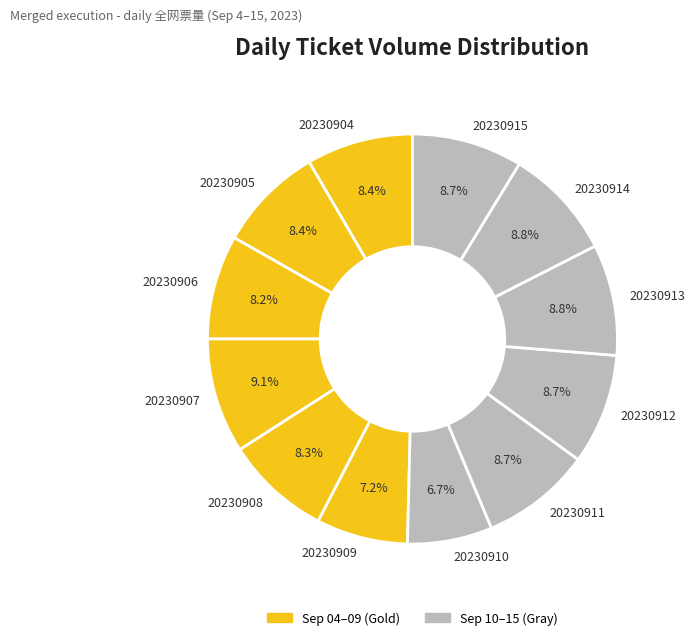

Does 20230915 account for over 50% of the chart?

No